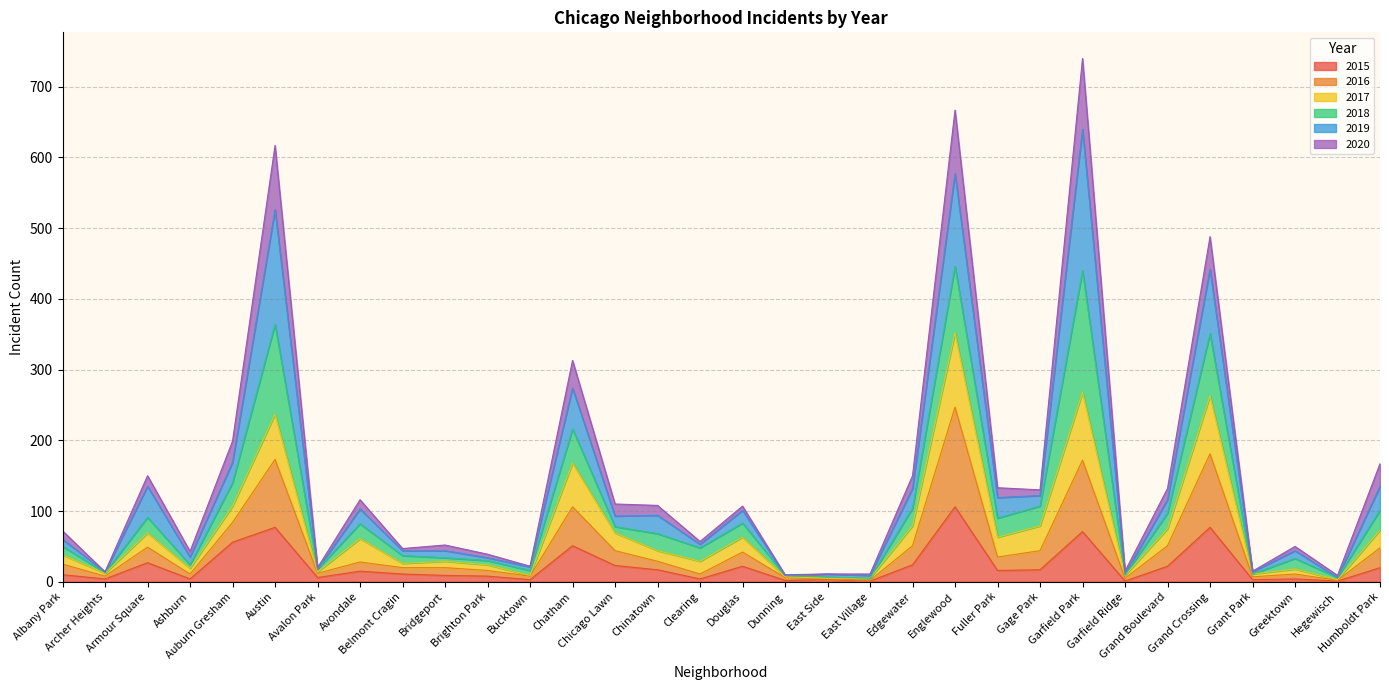

What are all the series names shown in the legend?

2015, 2016, 2017, 2018, 2019, 2020